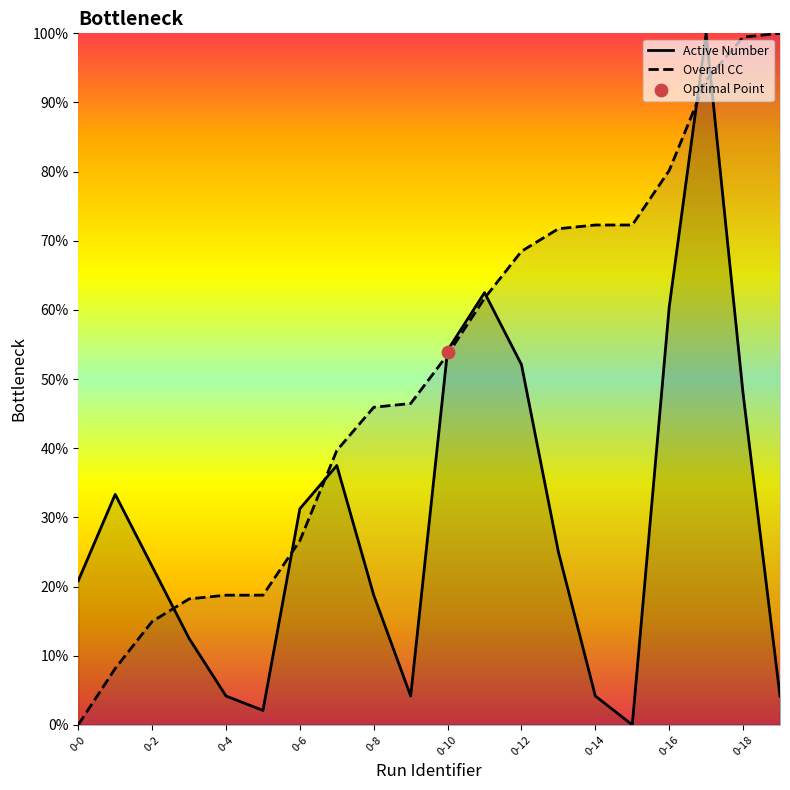

Which series has the largest total across all categories?

Overall CC